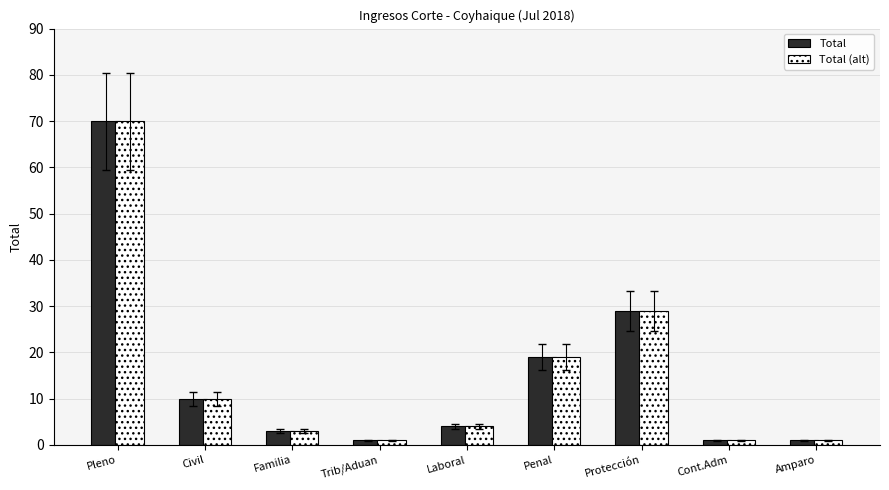

How many series are shown in this chart?

2